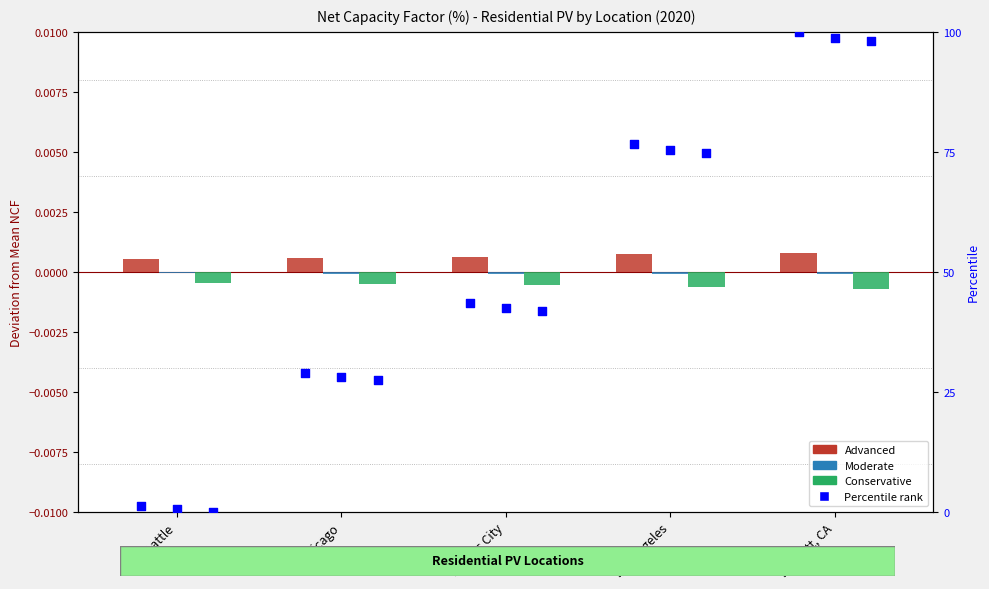

Which series has the largest total across all categories?

Advanced pct